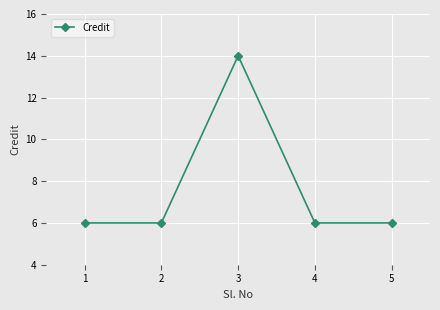

Which label corresponds to the largest value in the chart?

3